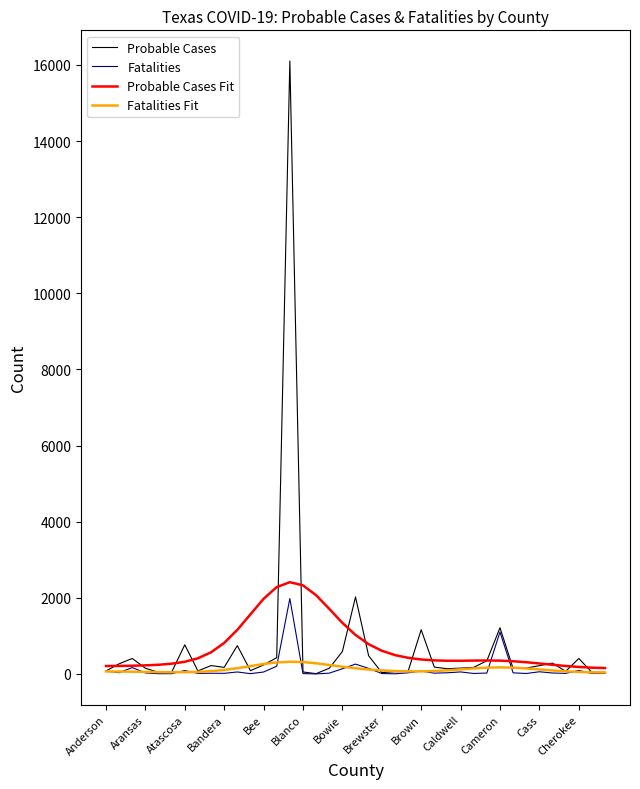

Which series has the largest range (max minus min)?

Probable Cases